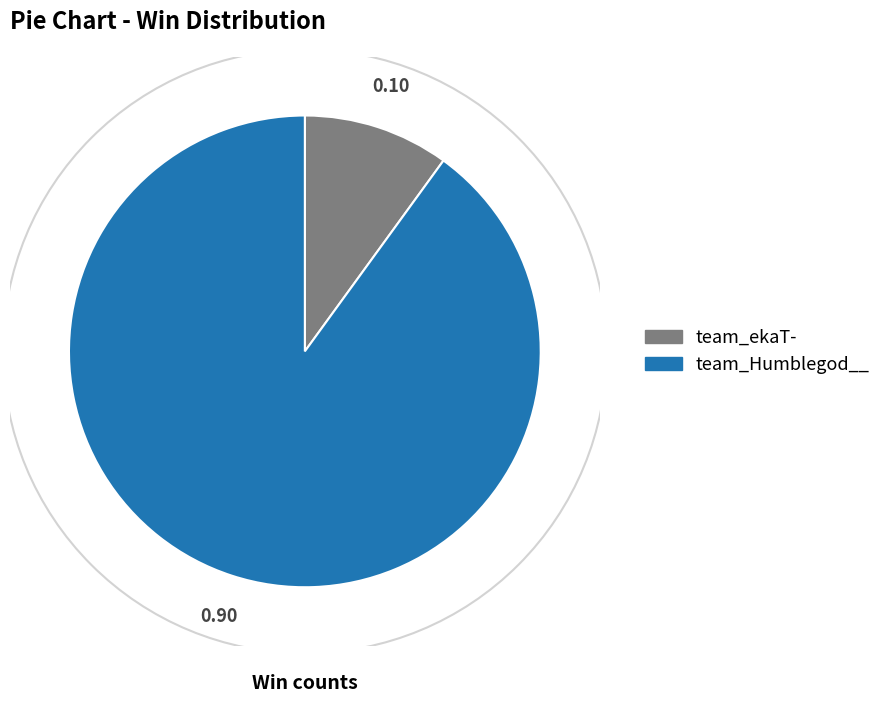

Do team_ekaT- and team_Humblegod__ together represent more than half of the pie?

Yes